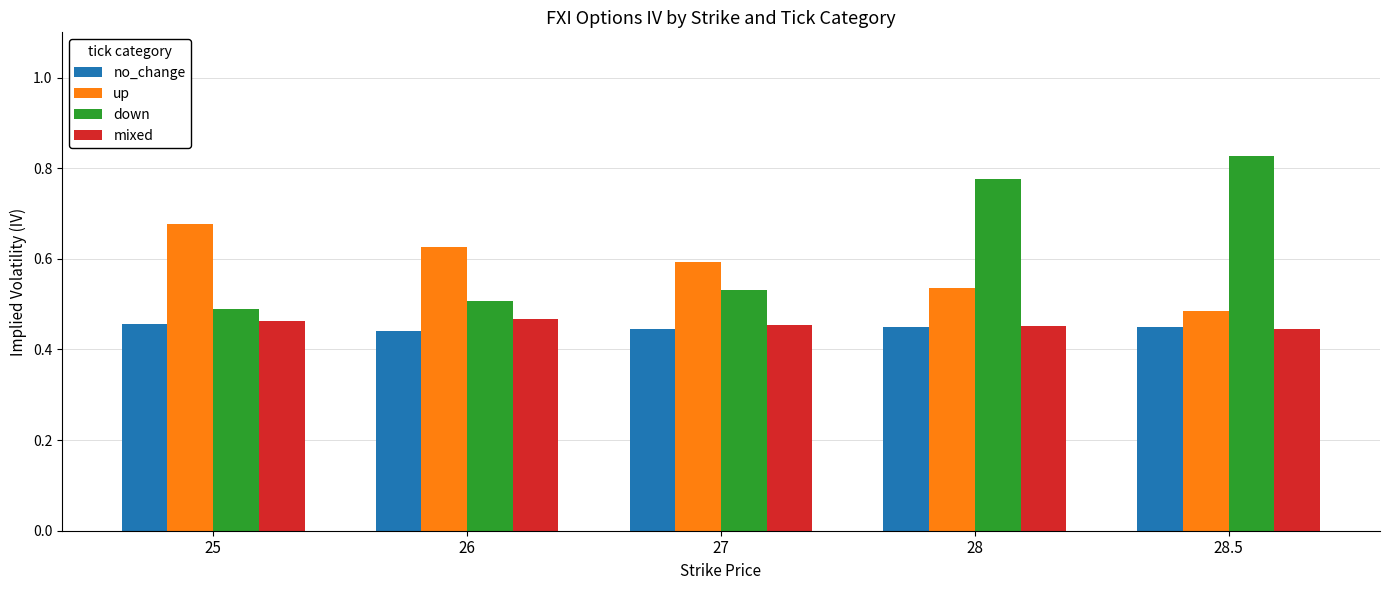

What is the difference between the highest and lowest values at 28?

0.3